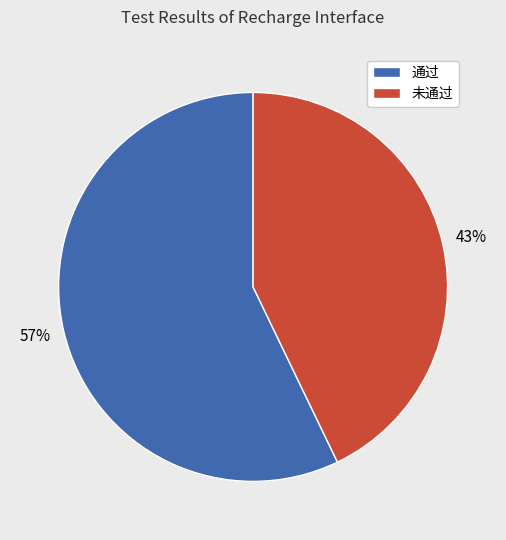

What percentage is the 未通过 slice, to the nearest percent?

43%